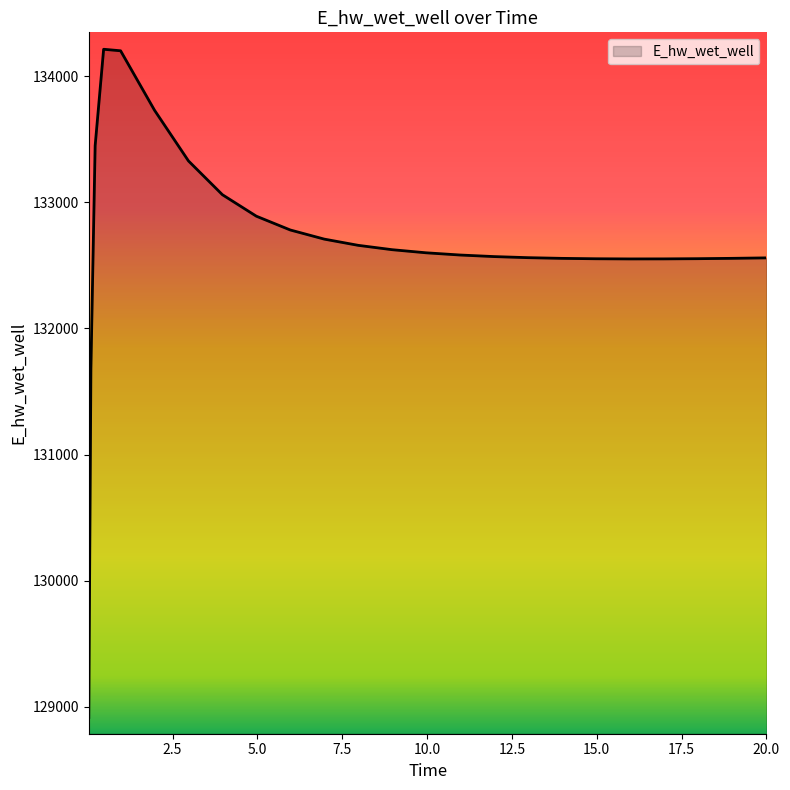

What is the difference between the maximum and minimum values?

5297.4